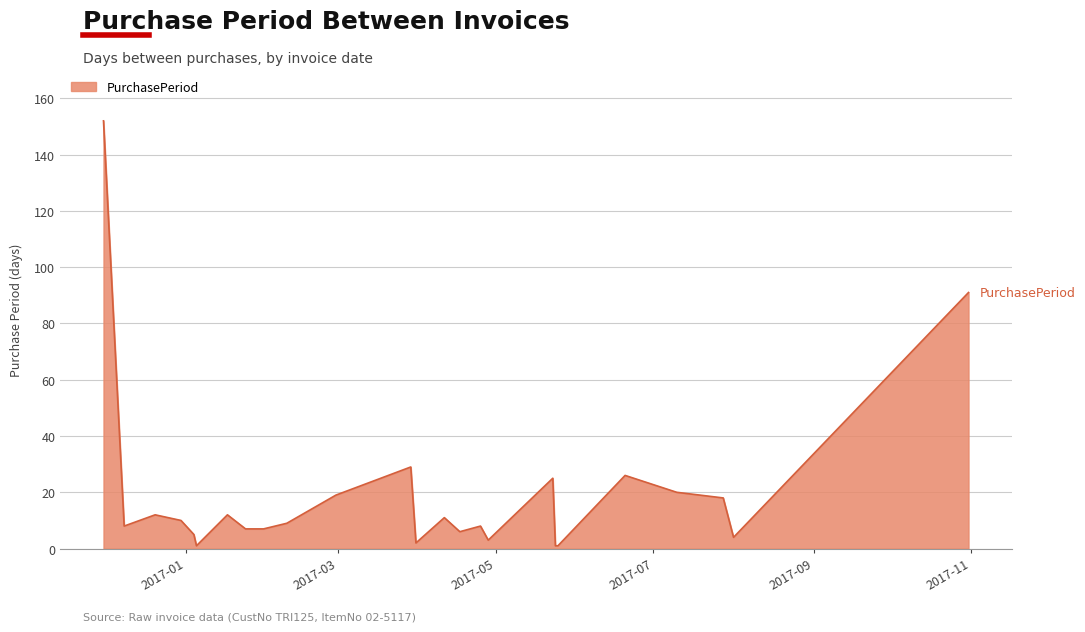

What is the difference between the maximum and minimum values?

151